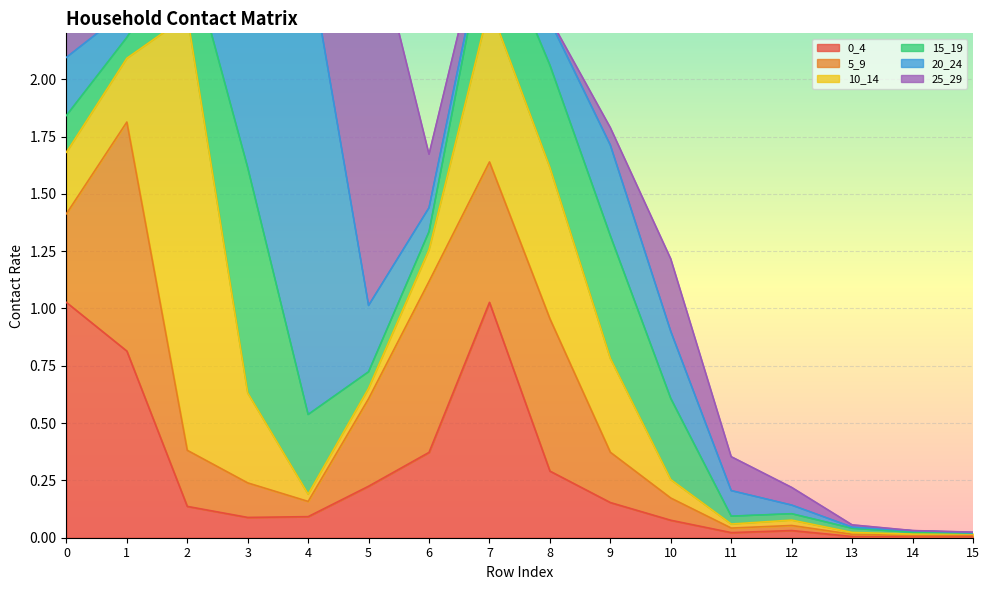

What is the difference between the second highest and minimum values in the 20_24 series?

0.7